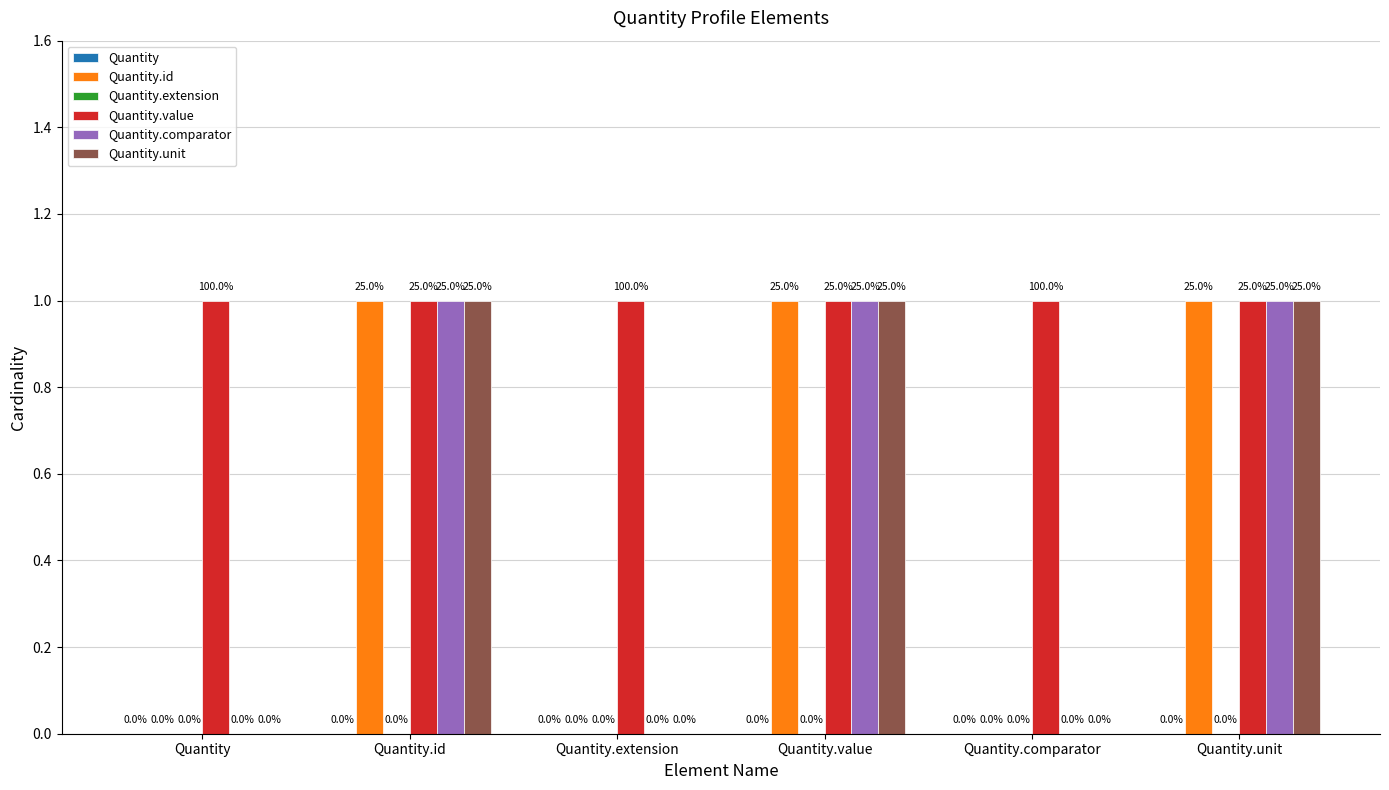

What is the total value across all series at Quantity.unit?

4